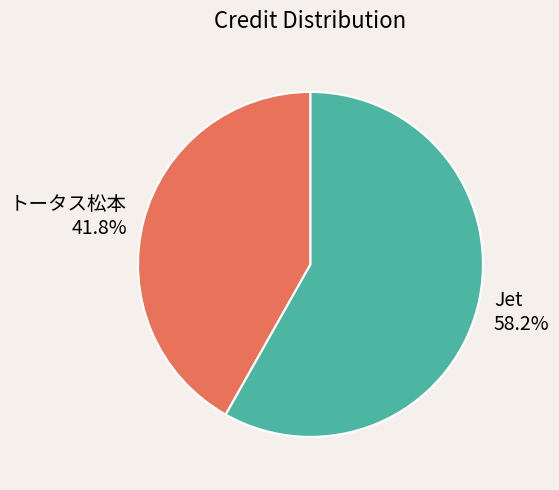

The Jet slice represents 50% of the pie. True or false?

False